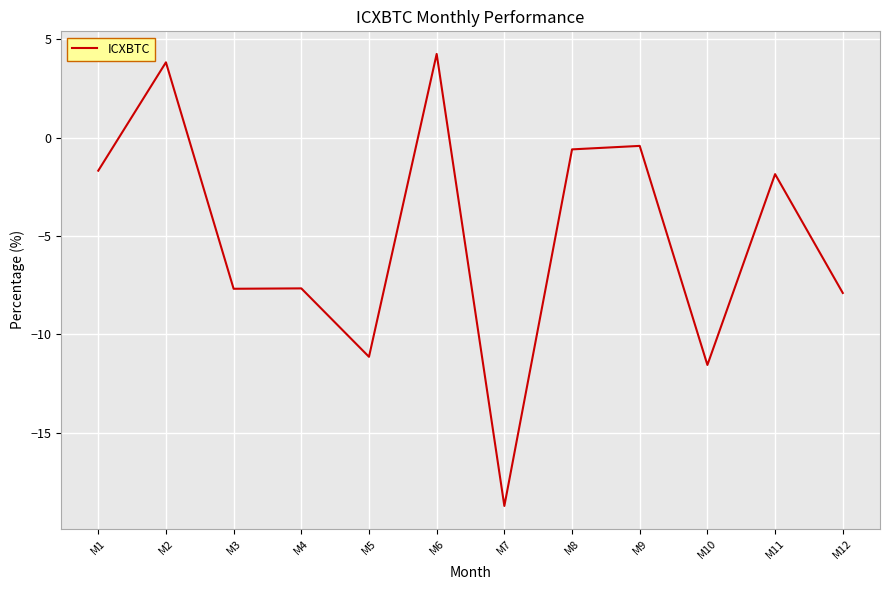

How many values are below -1?

8